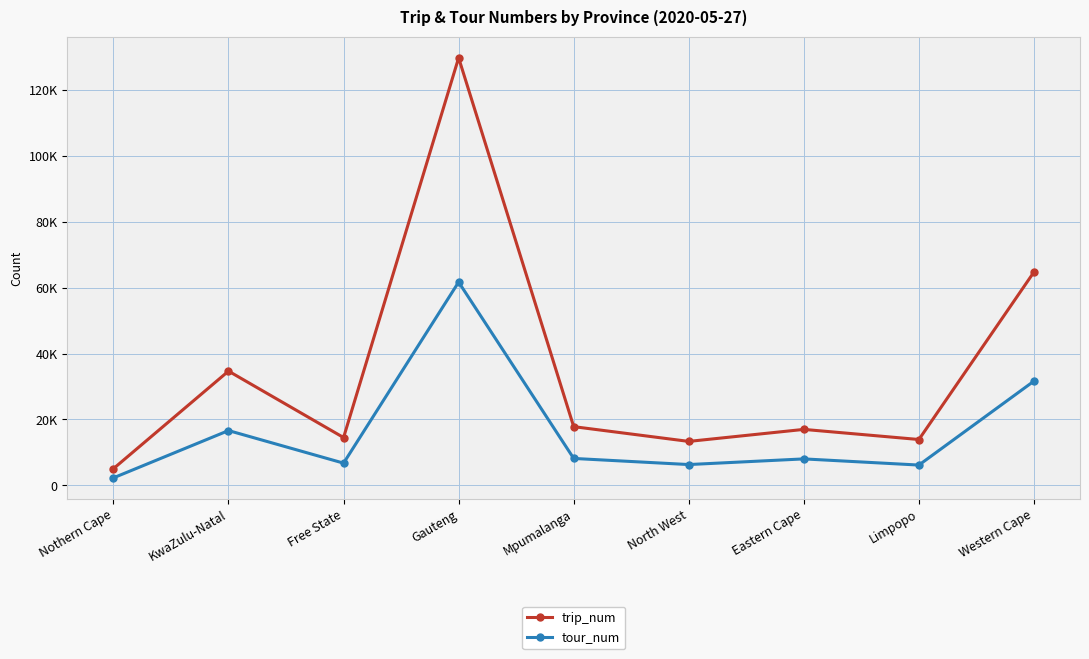

What is the difference between the trip_num values at Nothern Cape and Free State?

9447